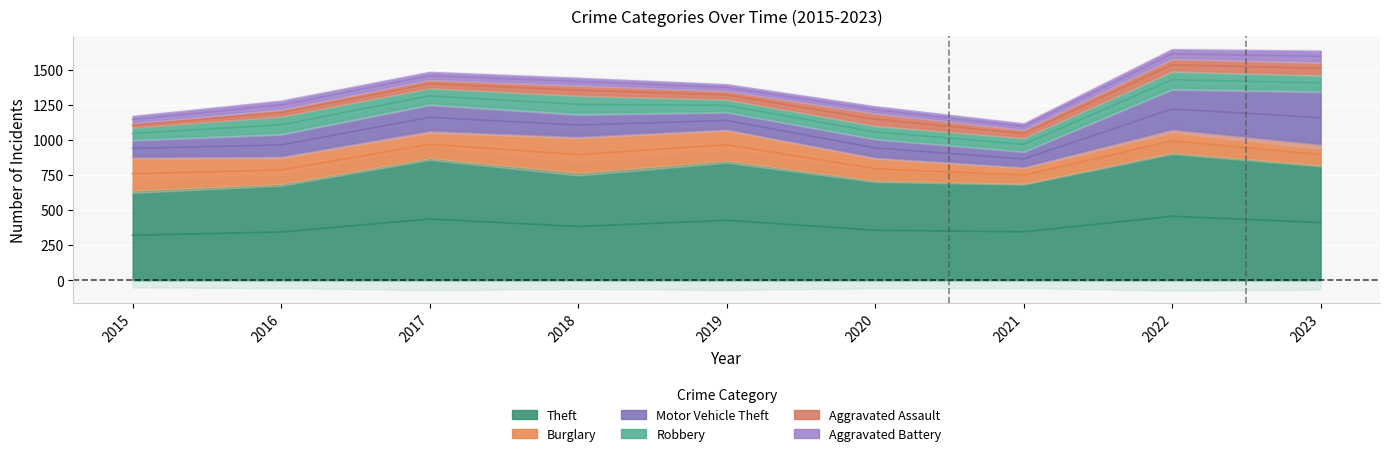

True or false: Theft and Robbery intersect in this chart.

False